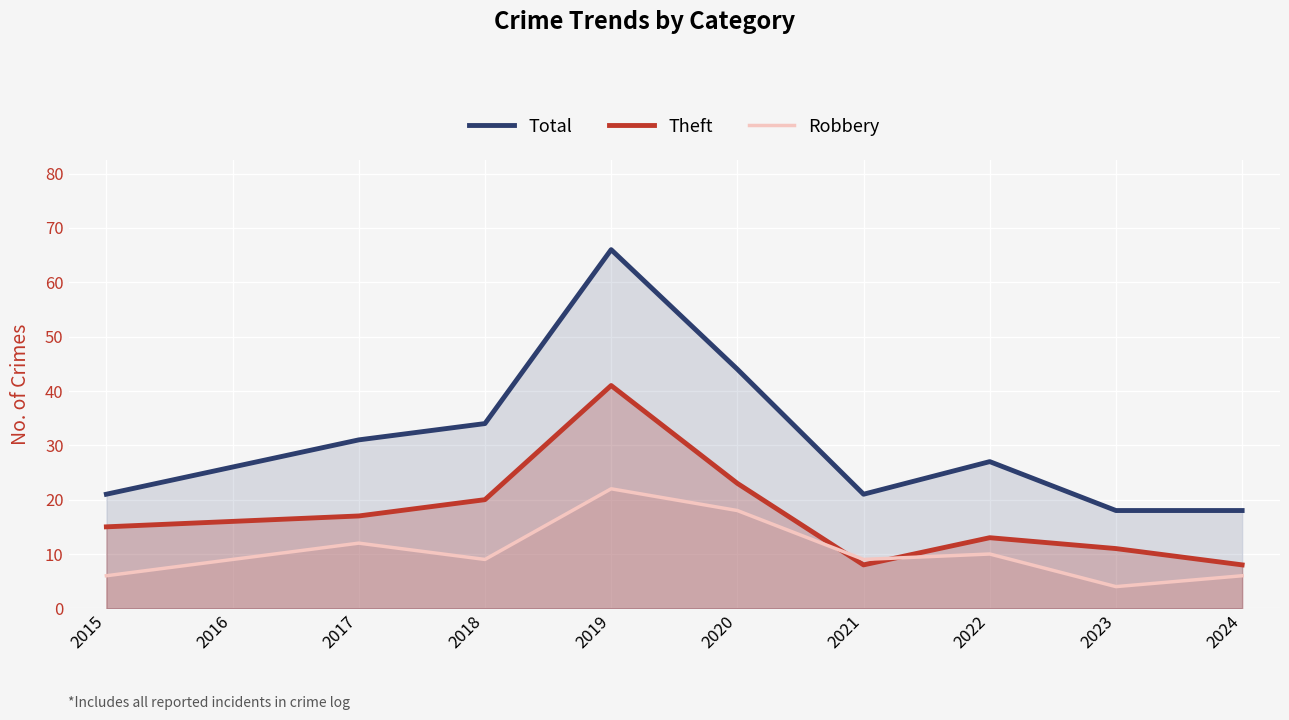

In Robbery, how many points are higher than both neighbors (excluding endpoints)?

3